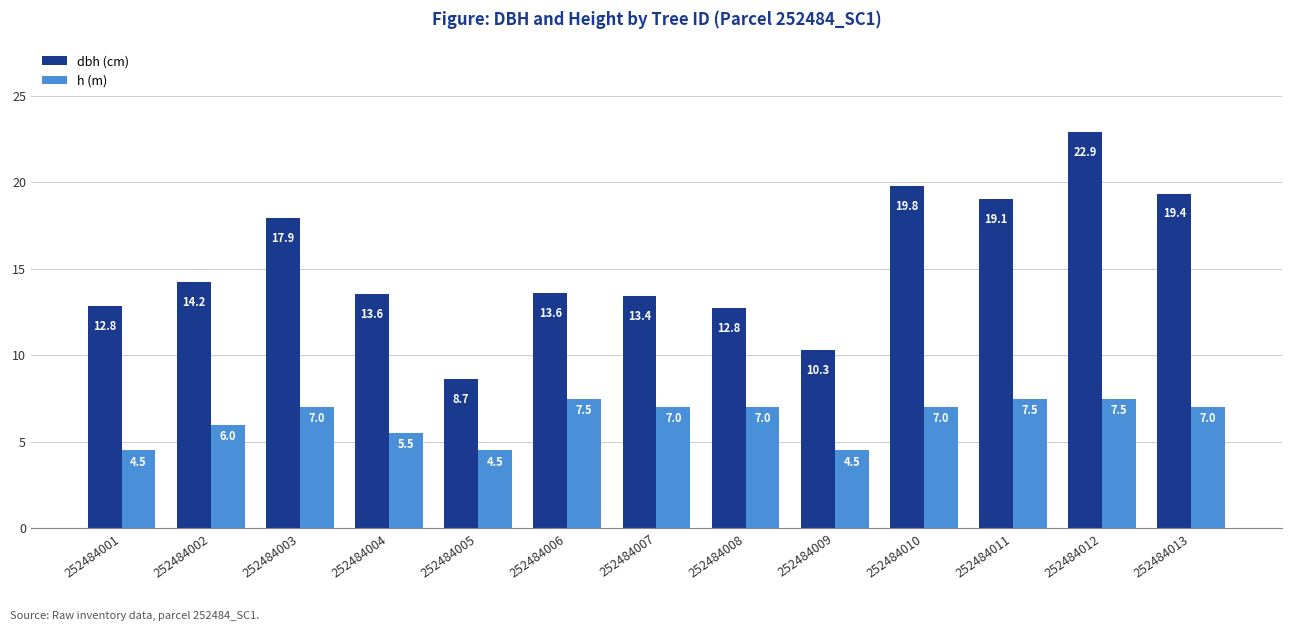

Which series has the widest spread of values?

dbh (cm)